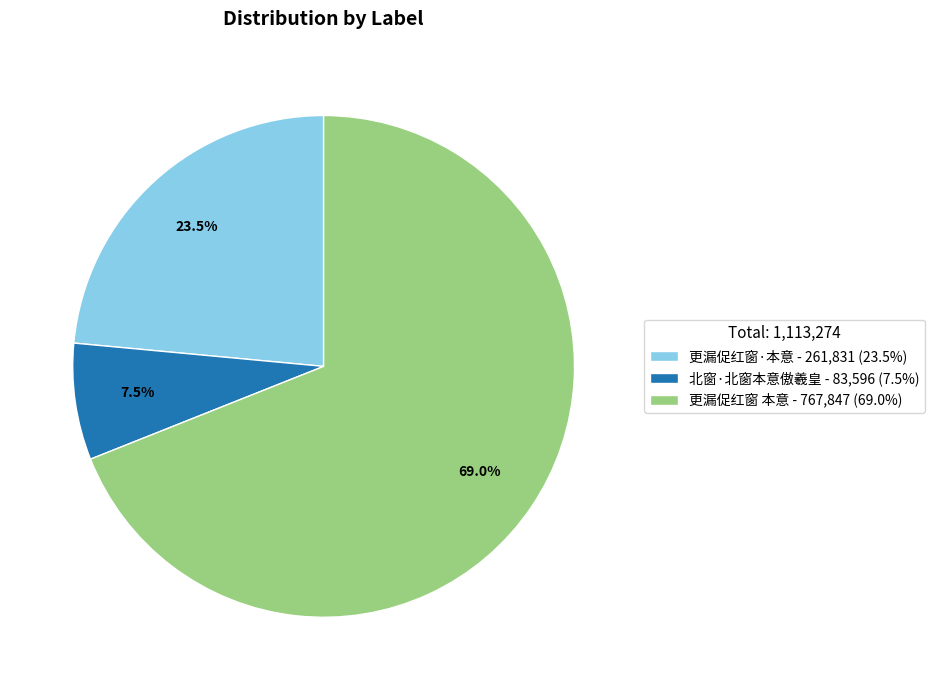

Which slice represents more than half of the pie?

更漏促红窗 本意